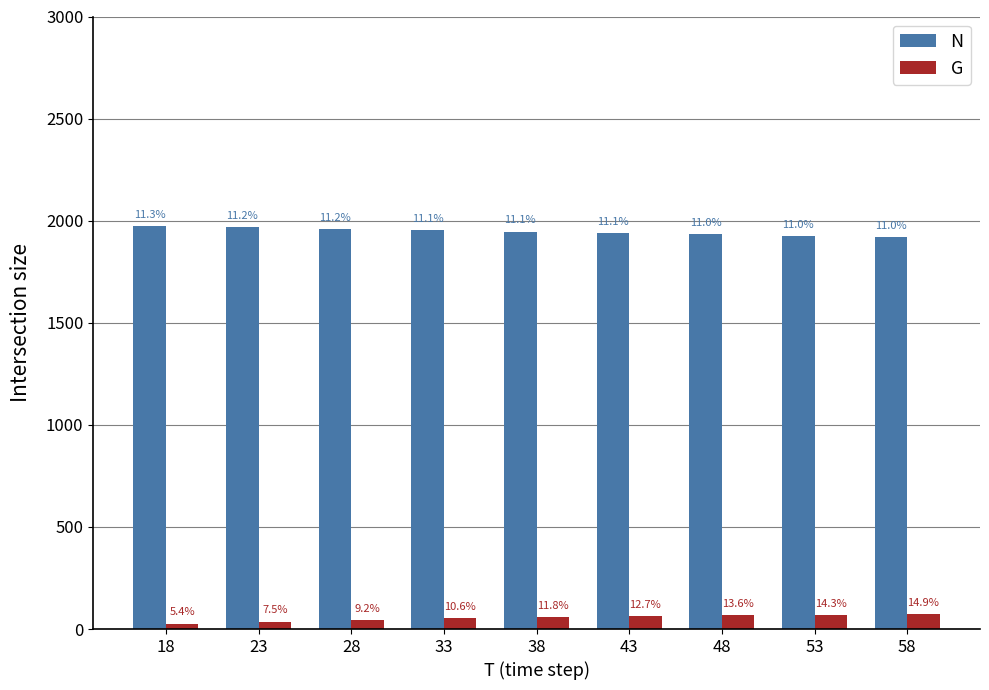

What is the average value of the G series?

54.3